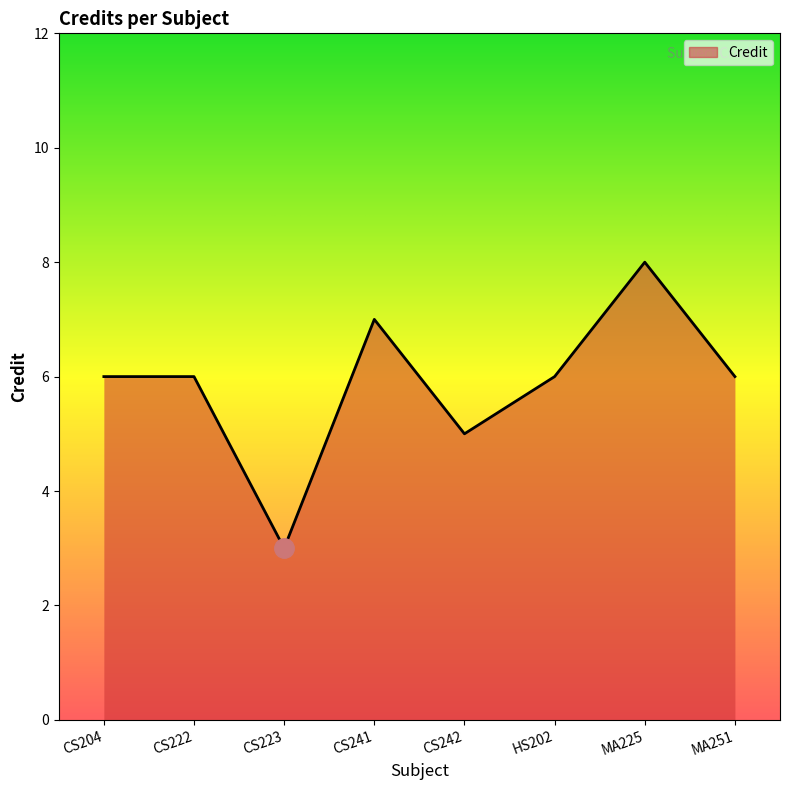

Which label corresponds to the largest value in the chart?

MA225